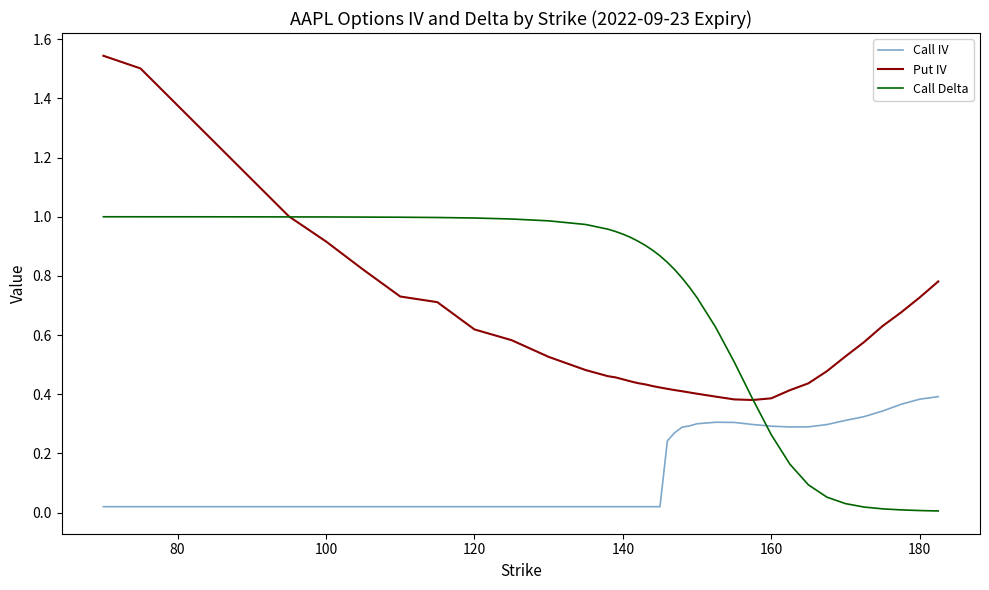

What is the sum of all Put IV values?

25.6